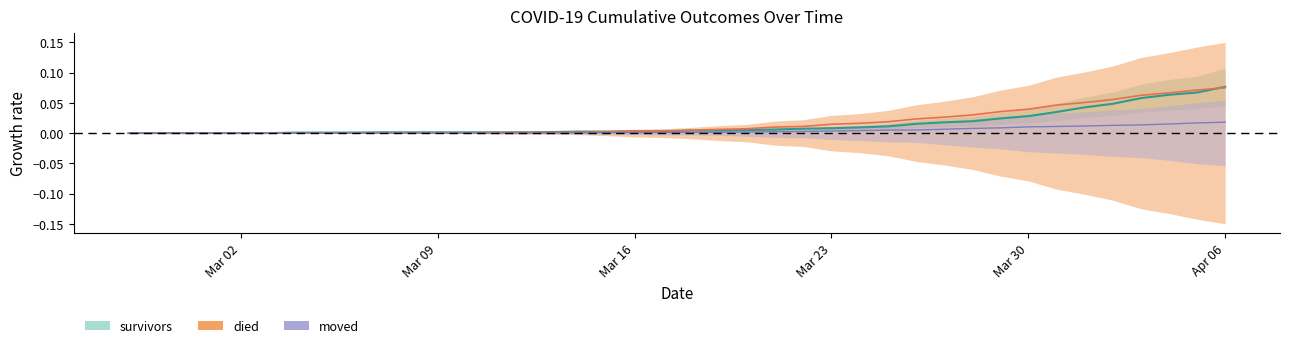

Rank the categories by died value from lowest to highest.

2020-02-27, 2020-02-28, 2020-02-29, 2020-03-01, 2020-03-02, 2020-03-03, 2020-03-04, 2020-03-05, 2020-03-06, 2020-03-07, 2020-03-08, 2020-03-09, 2020-03-10, 2020-03-11, 2020-03-12, 2020-03-13, 2020-03-14, 2020-03-15, 2020-03-16, 2020-03-17, 2020-03-18, 2020-03-19, 2020-03-20, 2020-03-21, 2020-03-22, 2020-03-23, 2020-03-24, 2020-03-25, 2020-03-26, 2020-03-27, 2020-03-28, 2020-03-29, 2020-03-30, 2020-03-31, 2020-04-01, 2020-04-02, 2020-04-03, 2020-04-04, 2020-04-05, 2020-04-06